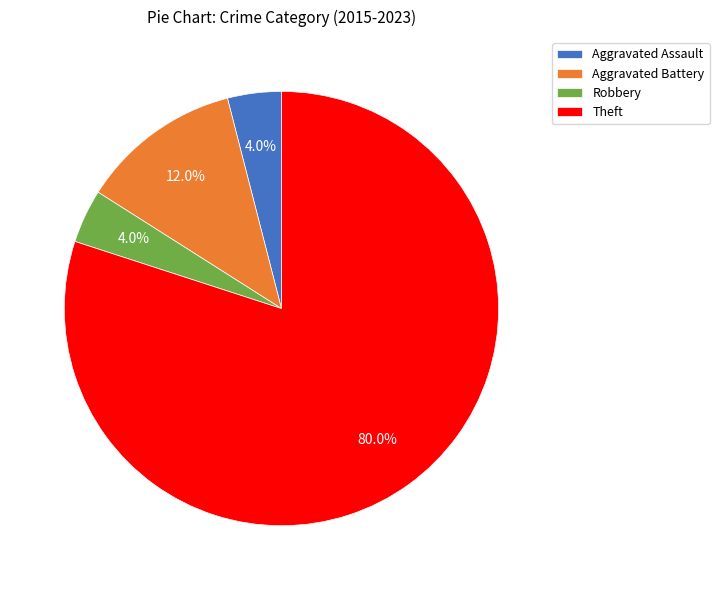

Between Aggravated Assault and Theft, which is larger?

Theft